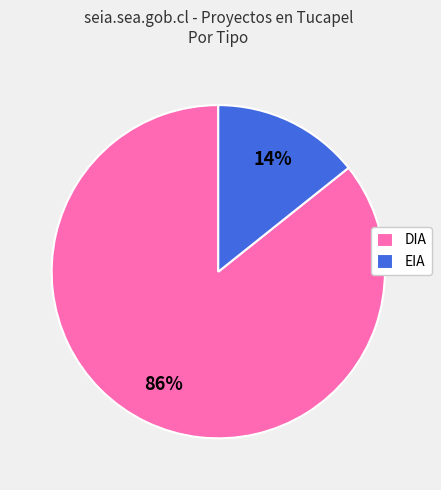

Does any single category account for the majority?

Yes